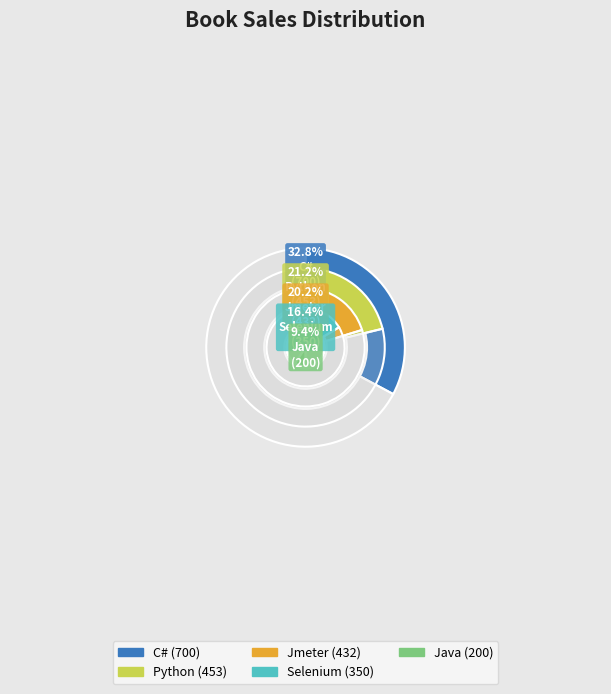

What percentage do Jmeter and Java together represent?

29.6%